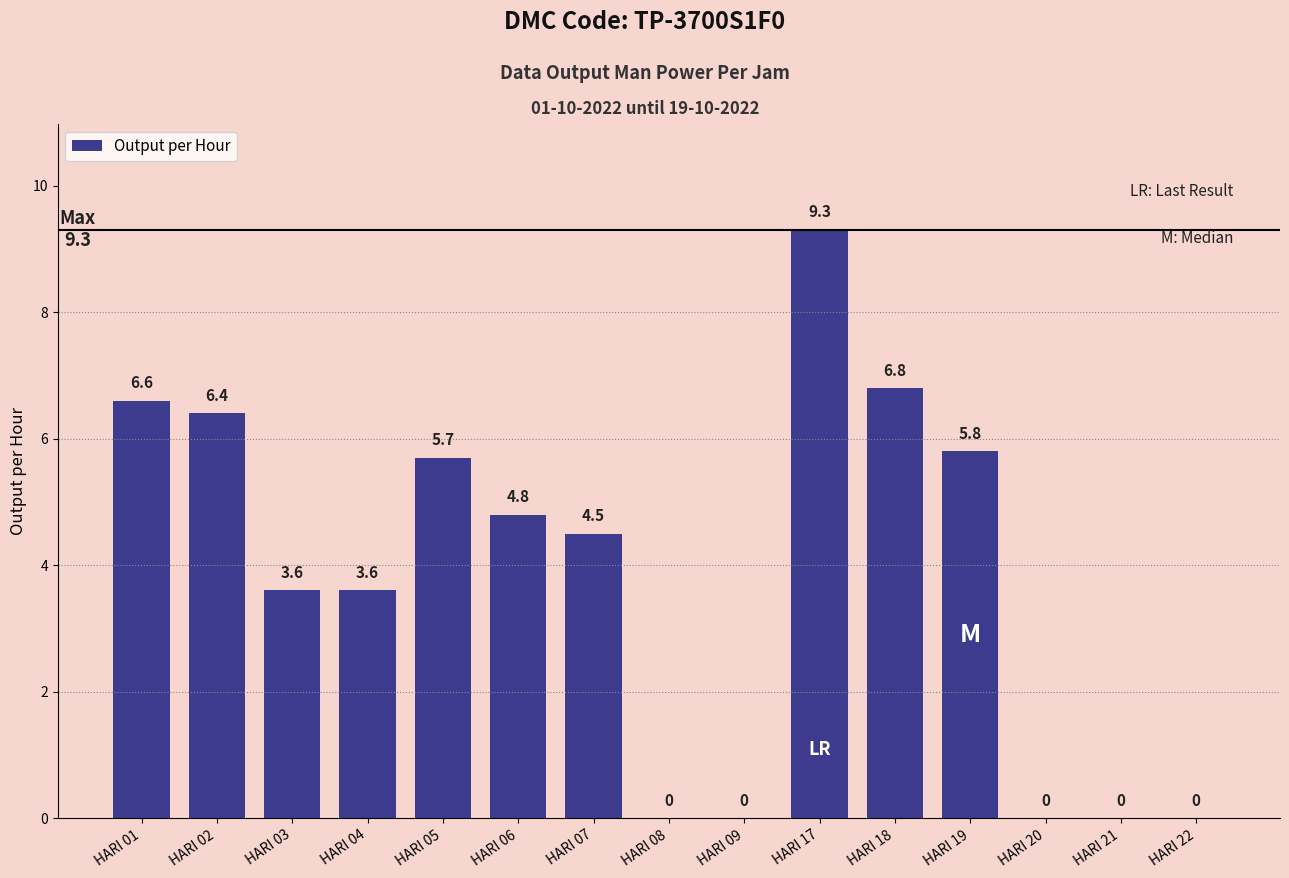

The chart shows a value of -6.3 at HARI 09. True or false?

False